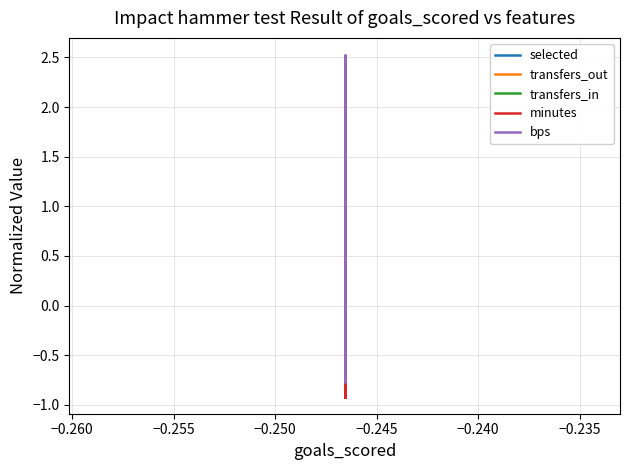

True or false: selected and minutes cross at least once.

True